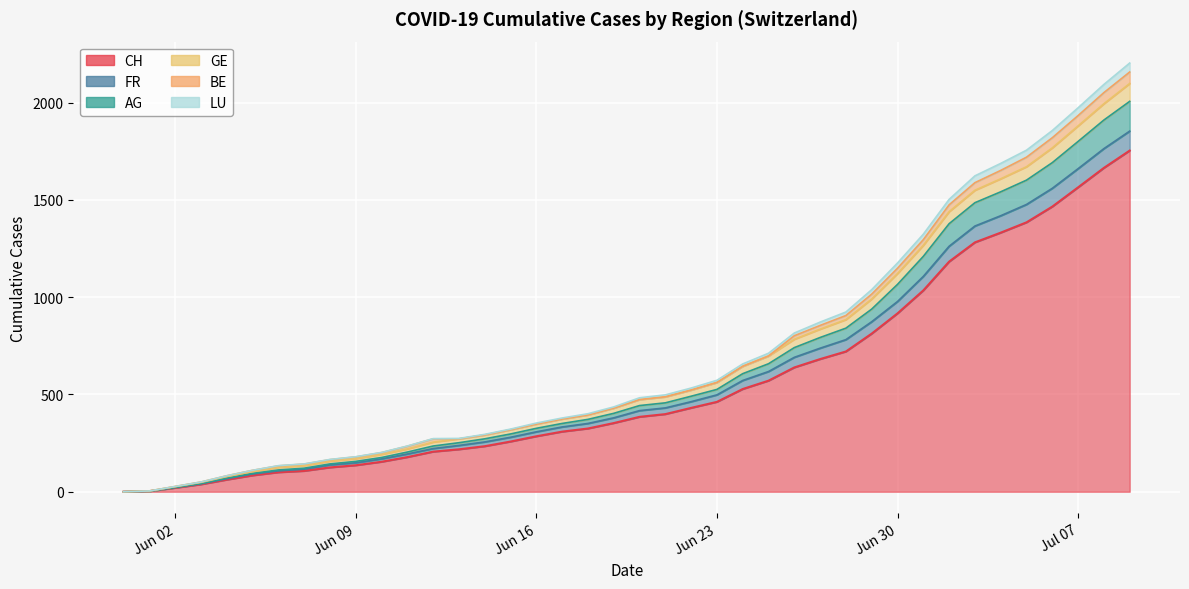

At which label does FR first exceed 417?

2020-06-21